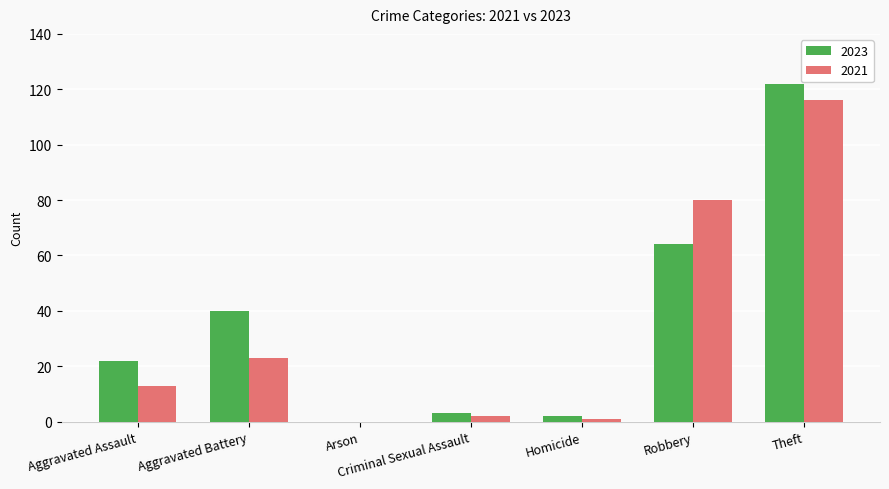

What is the sum of all 2021 values?

235